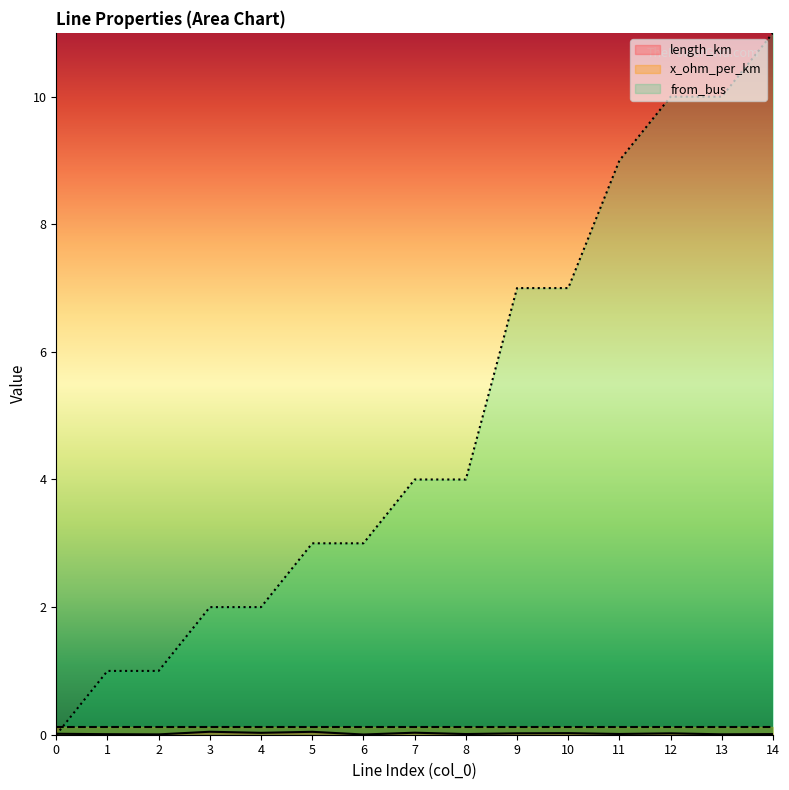

Is the value of length_km at 6 greater than the value of from_bus at 11?

No